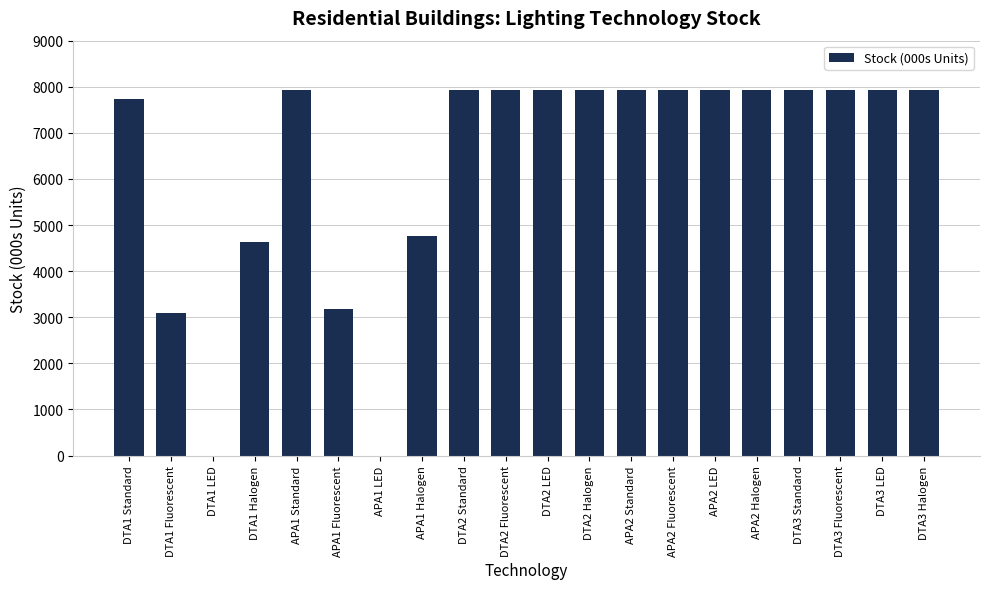

Reading left to right, list all the values displayed in this chart.

DTA1 Standard=7739.3	DTA1 Fluorescent=3095.7	DTA1 LED=0.0	DTA1 Halogen=4643.6	APA1 Standard=7927.3	APA1 Fluorescent=3170.9	APA1 LED=0.0	APA1 Halogen=4756.4	DTA2 Standard=7927.3	DTA2 Fluorescent=7927.3	DTA2 LED=7927.3	DTA2 Halogen=7927.3	APA2 Standard=7927.3	APA2 Fluorescent=7927.3	APA2 LED=7927.3	APA2 Halogen=7927.3	DTA3 Standard=7927.3	DTA3 Fluorescent=7927.3	DTA3 LED=7927.3	DTA3 Halogen=7927.3